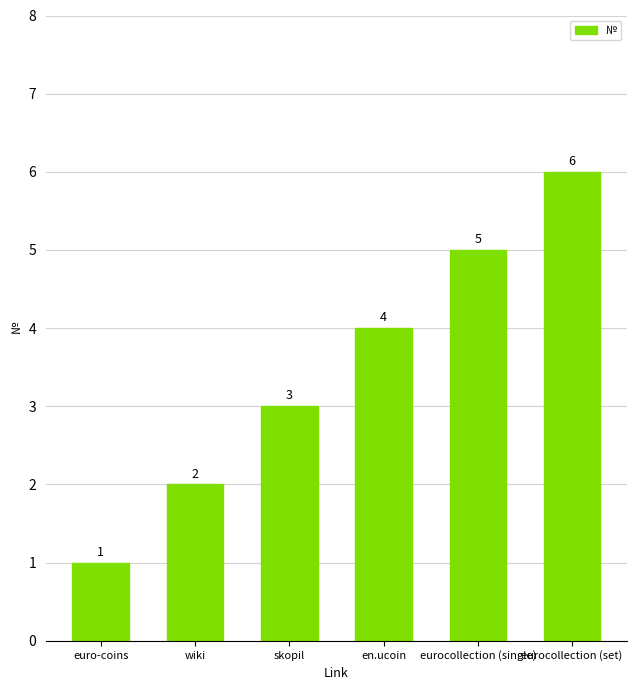

What is the difference between the values at euro-coins and wiki?

1